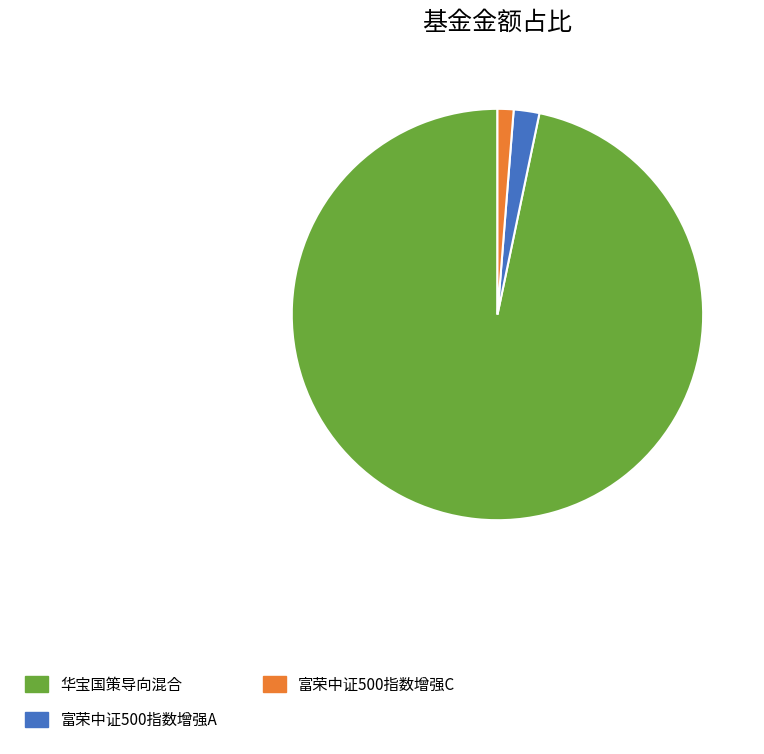

How many segments does this pie chart have?

3